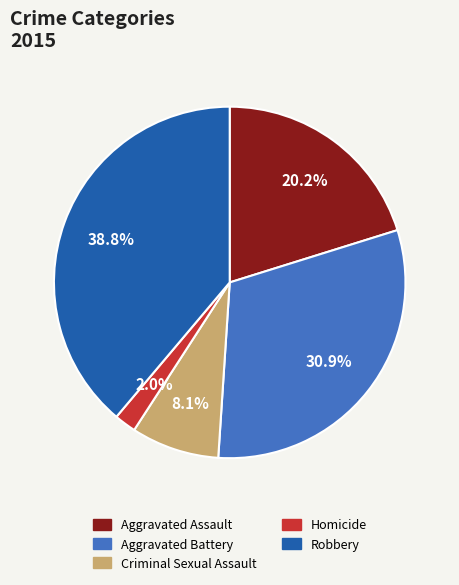

The Aggravated Battery slice represents 31% of the pie. True or false?

True